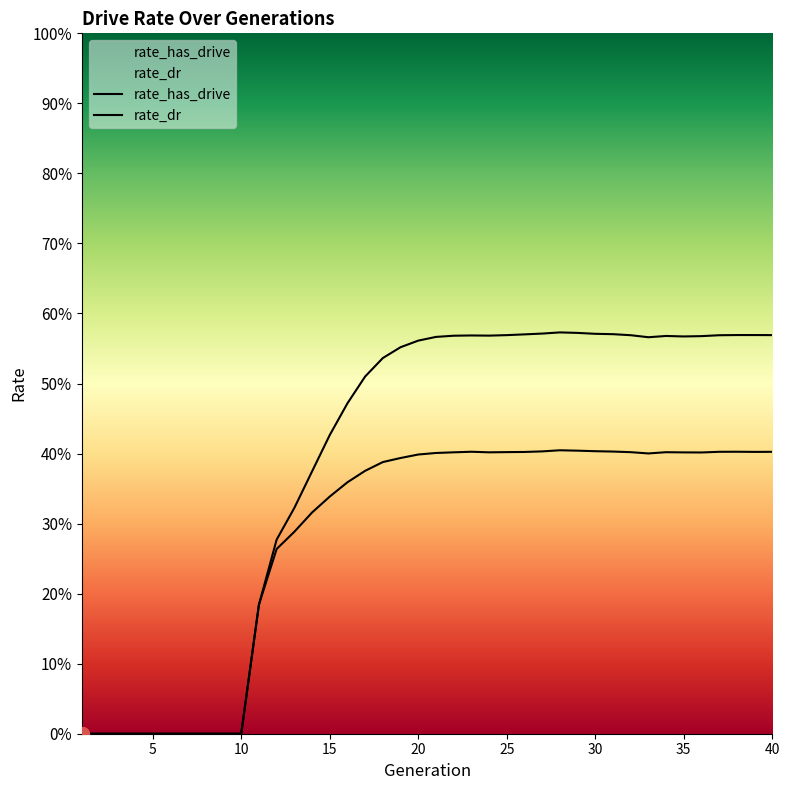

What is the difference between the second highest and minimum values in the rate_has_drive series?

0.6